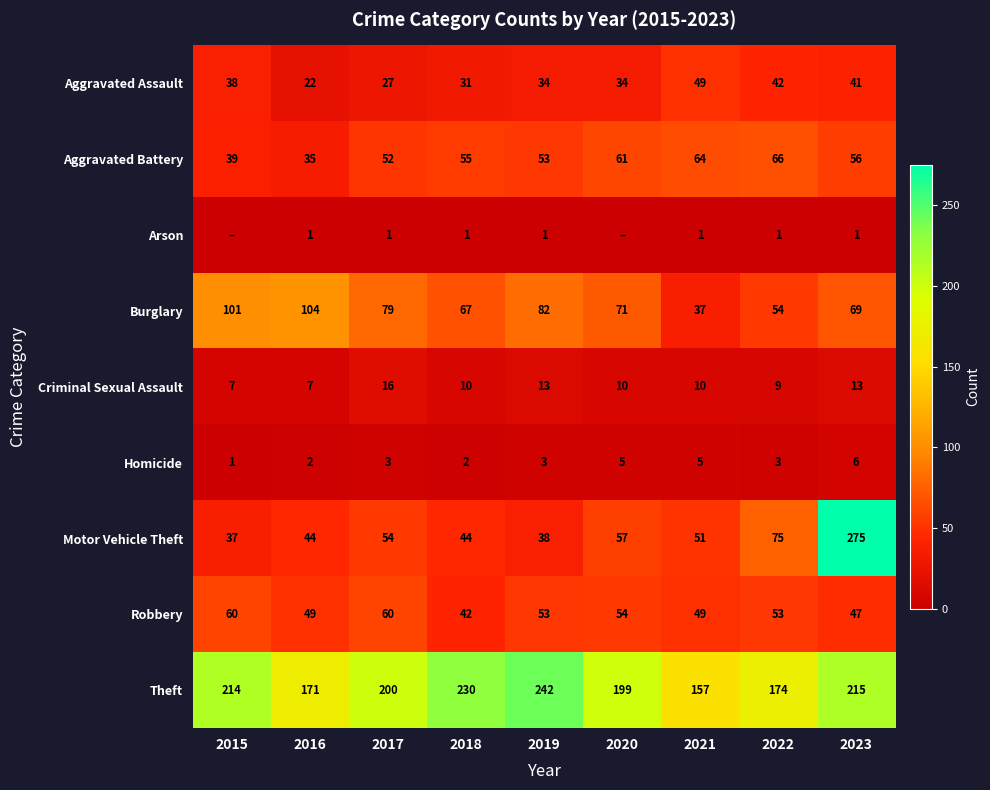

What is the average value of the Aggravated Battery series?

53